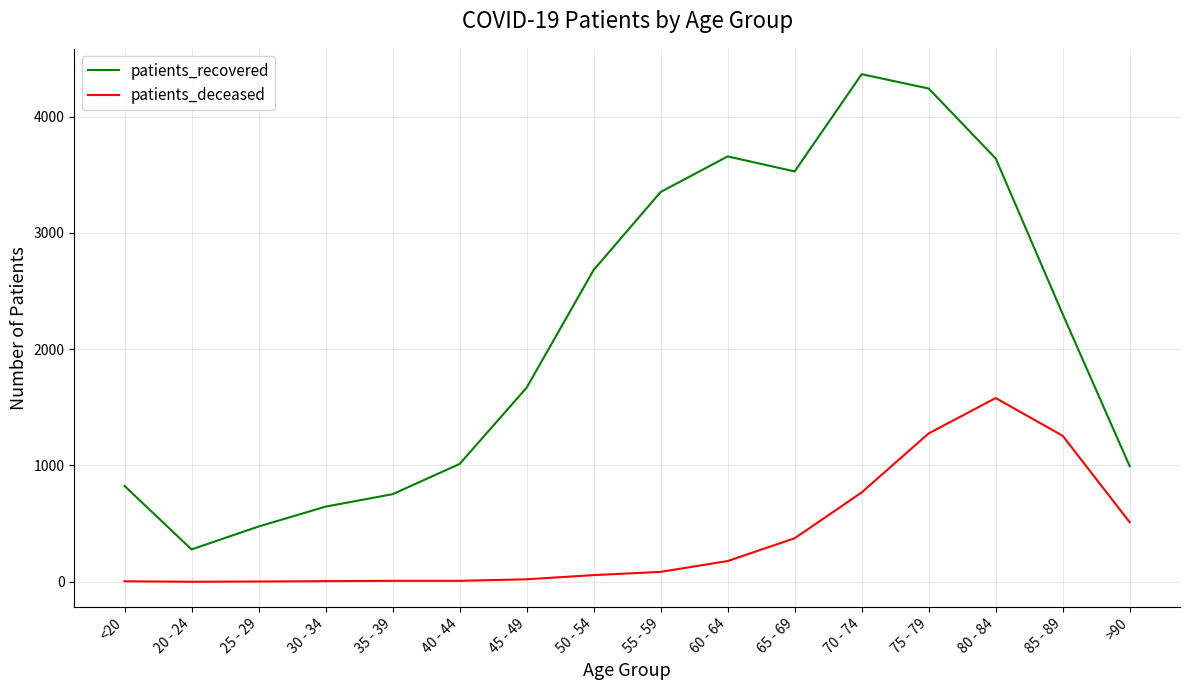

What is the average value of the patients_deceased series?

383